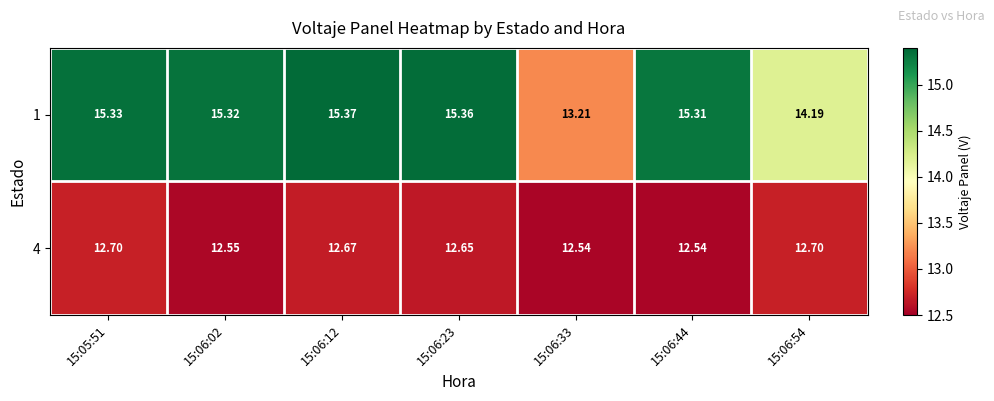

At how many categories does at least one series exceed 13?

7